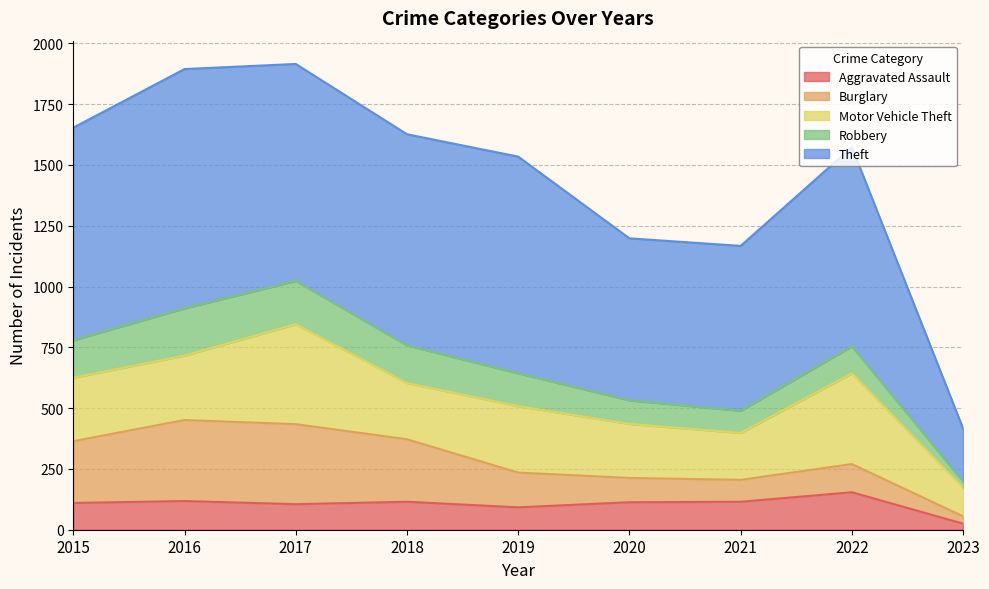

Is the value of Burglary at 2023 greater than the value of Robbery at 2019?

No